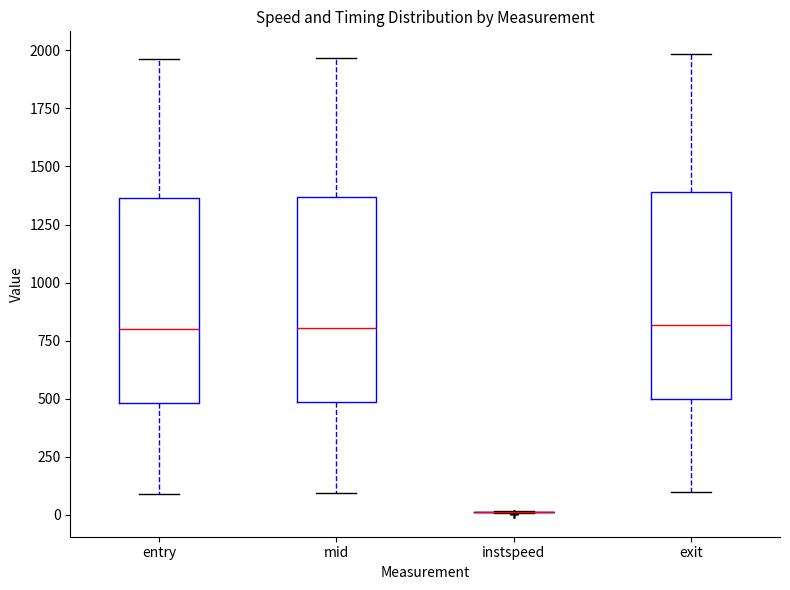

Reading left to right, transcribe this box plot: for each box, give where its median line is, the range the box spans, and where its two whiskers end, as read against the y-axis. The values are not printed on the chart, so give them approximately, as read against the axis.

entry: median 800, box 500 to 1350, whiskers 100 to 1950
mid: median 800, box 500 to 1350, whiskers 100 to 1950
instspeed: box collapsed to a line at 0, whiskers 0 to 0
exit: median 800, box 500 to 1400, whiskers 100 to 2000